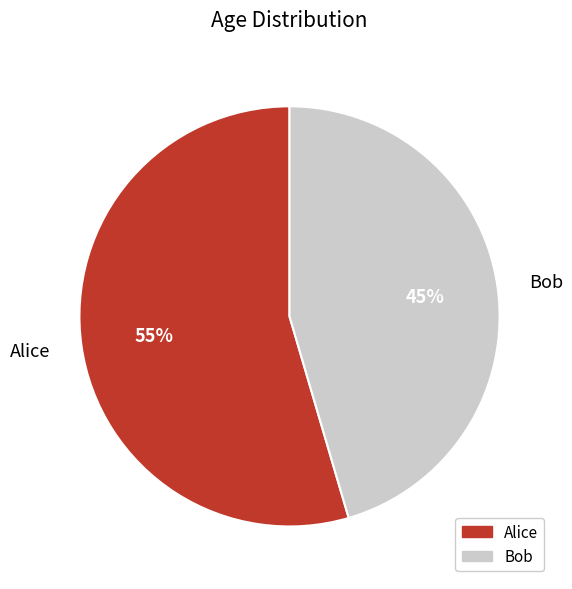

To the nearest percent, what portion does Alice represent?

55%